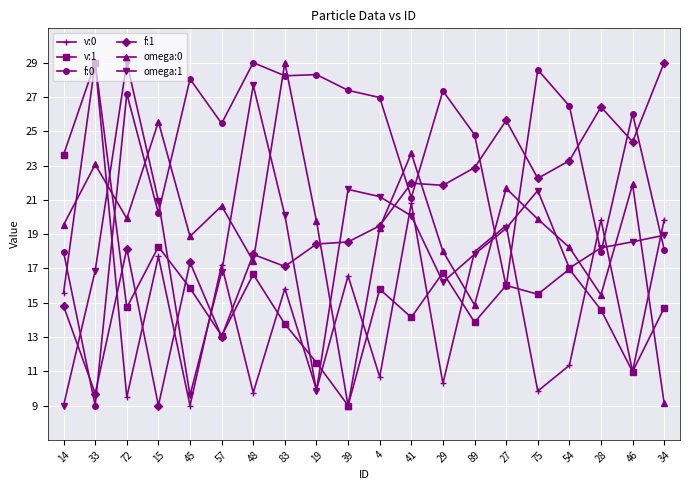

How many categories are shown in the chart?

20